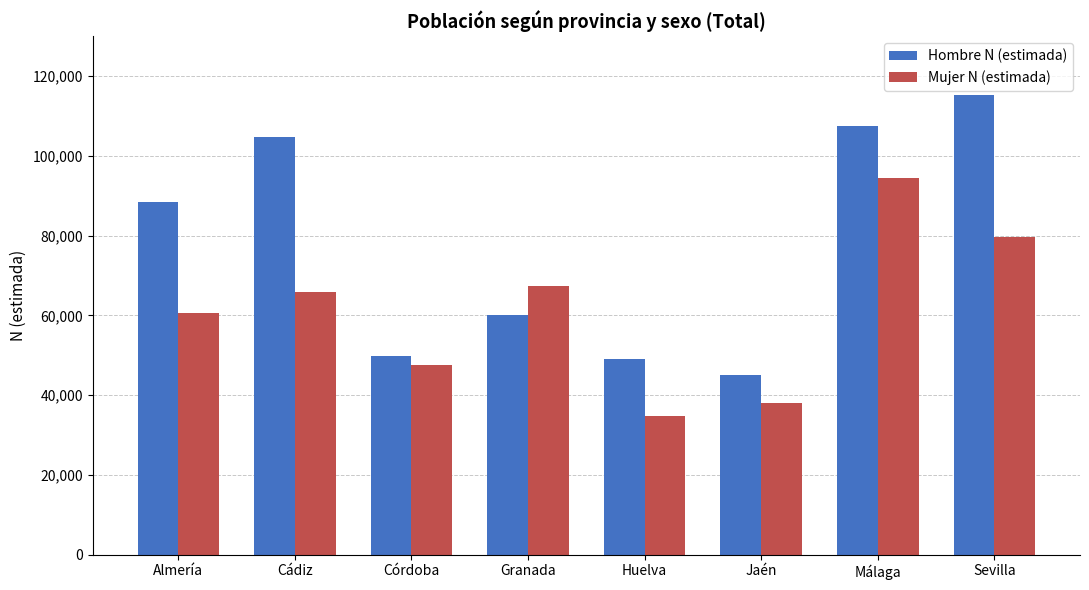

What is the maximum value shown in the chart?

115263